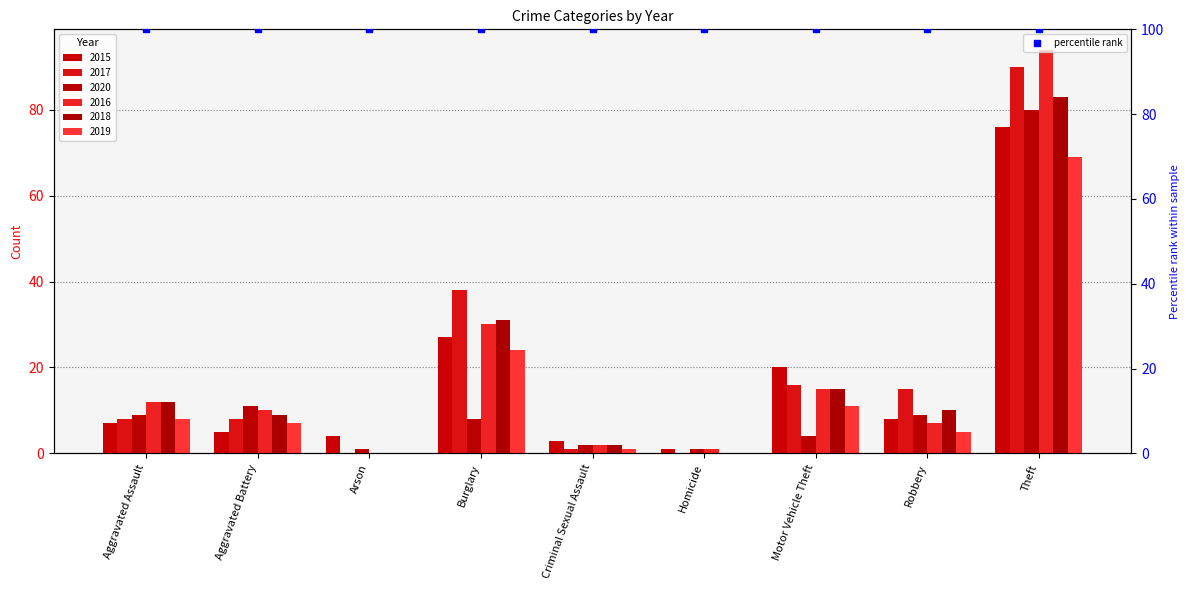

The 2017 series shows 0 at Arson. True or false?

True